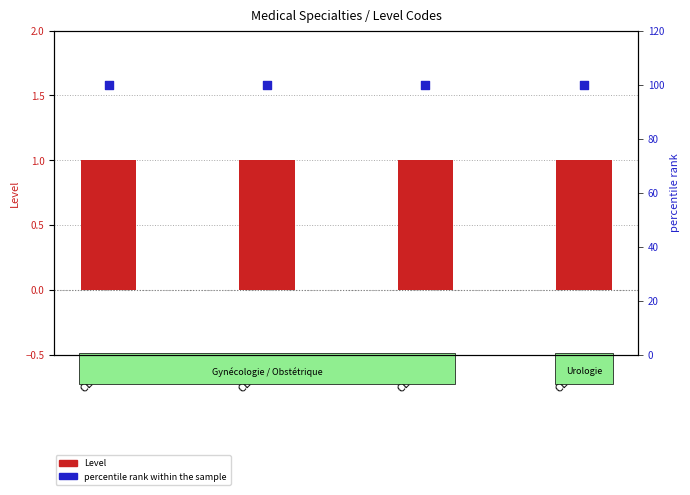

Is the value of percentile rank within the sample at CEX24 greater than the value of Level at CEX24?

Yes